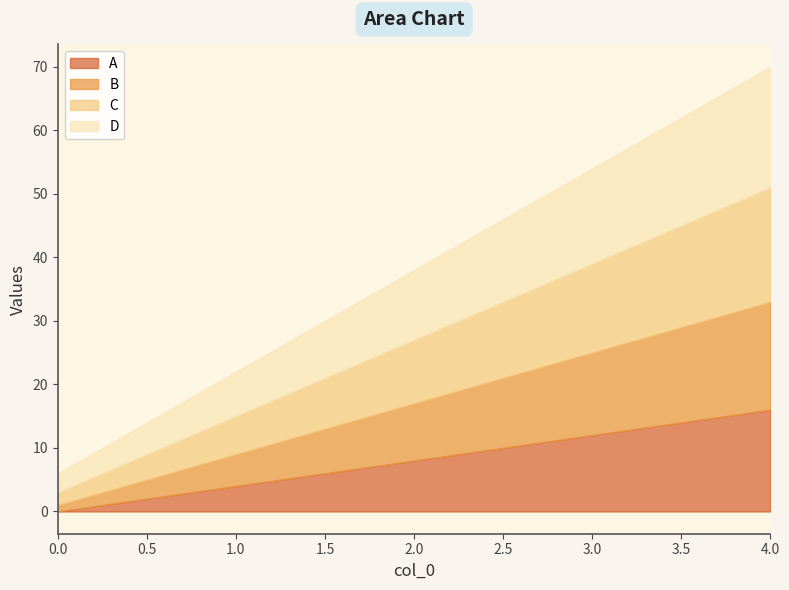

At how many categories does at least one series exceed 15?

1